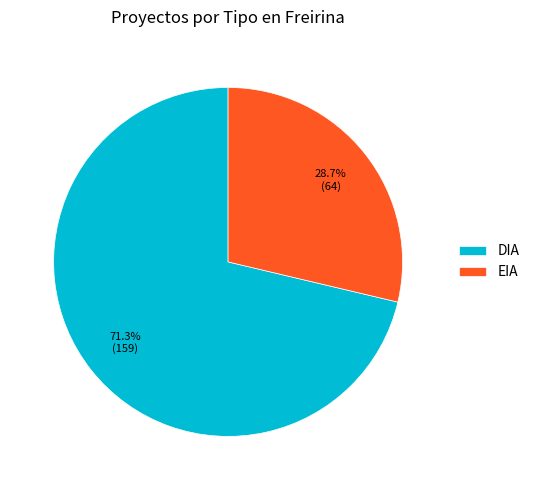

Between DIA and EIA, which is larger?

DIA